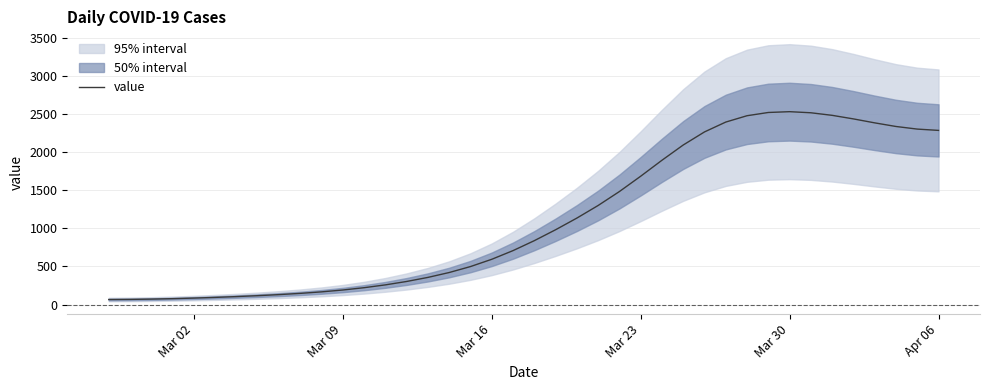

At which category does the chart reach its peak across all series?

Mar 30